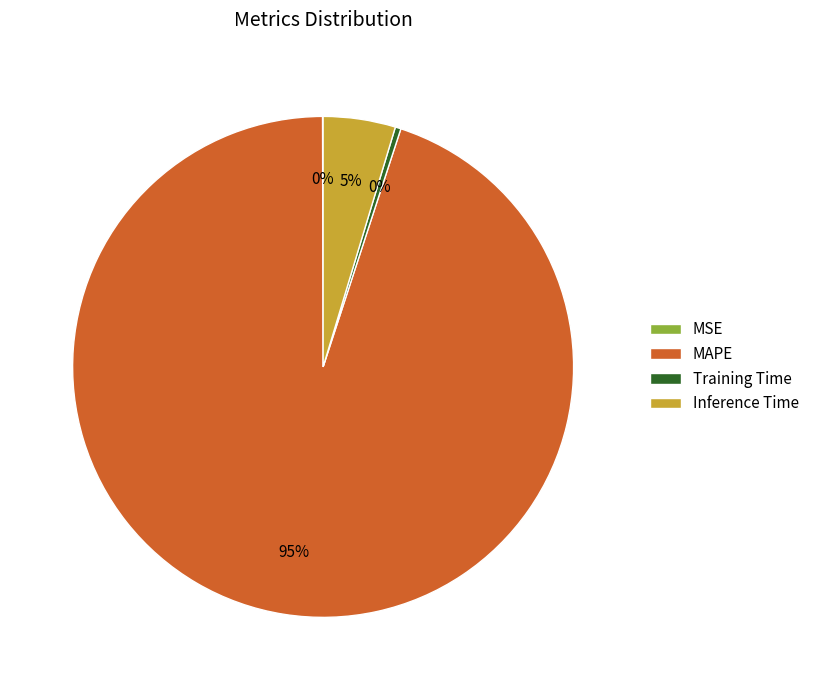

Which slice is the largest?

MAPE